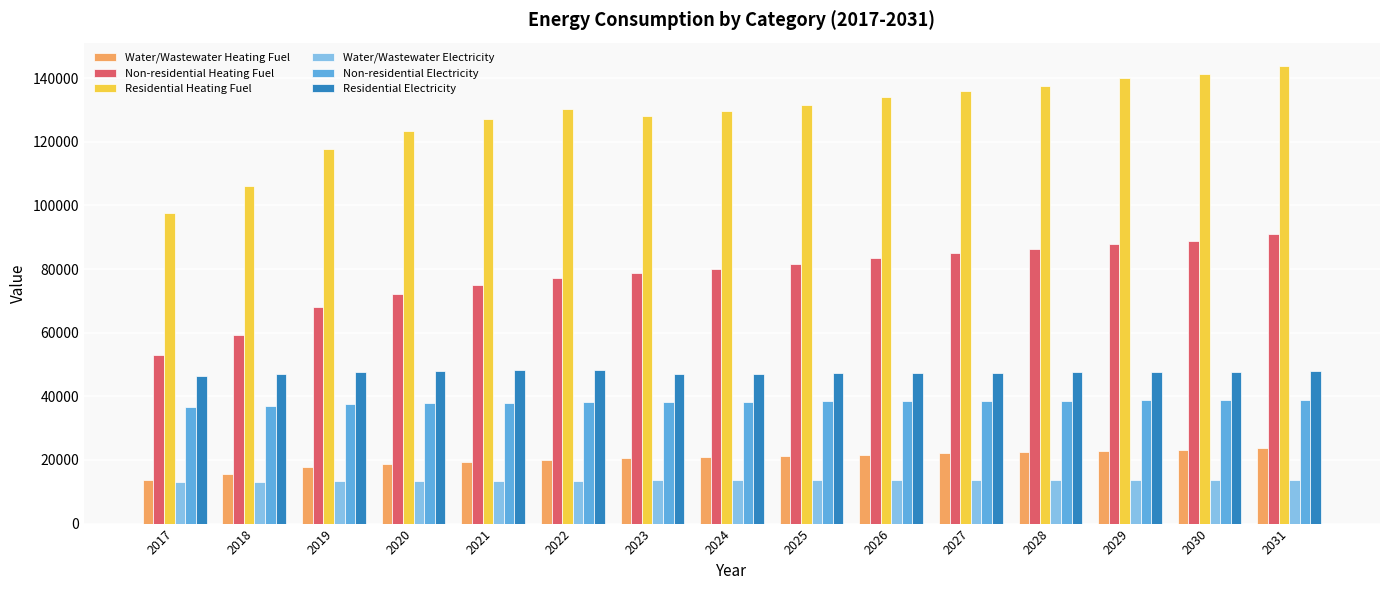

What is the difference between the Water/Wastewater Heating Fuel values at 2031 and 2030?

520.0